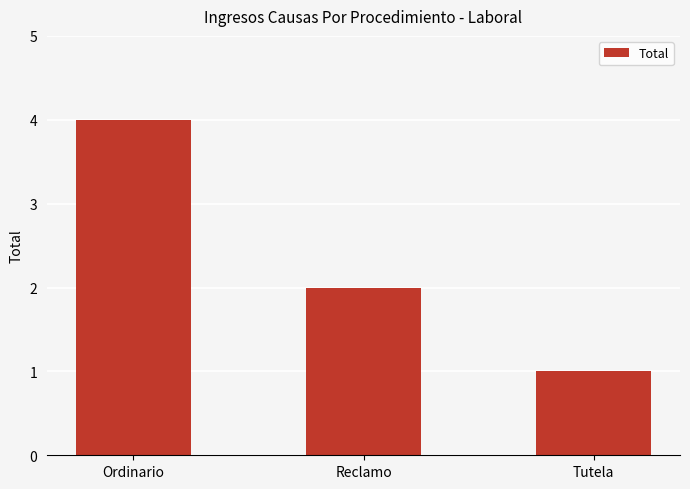

What position from the right is Reclamo?

2